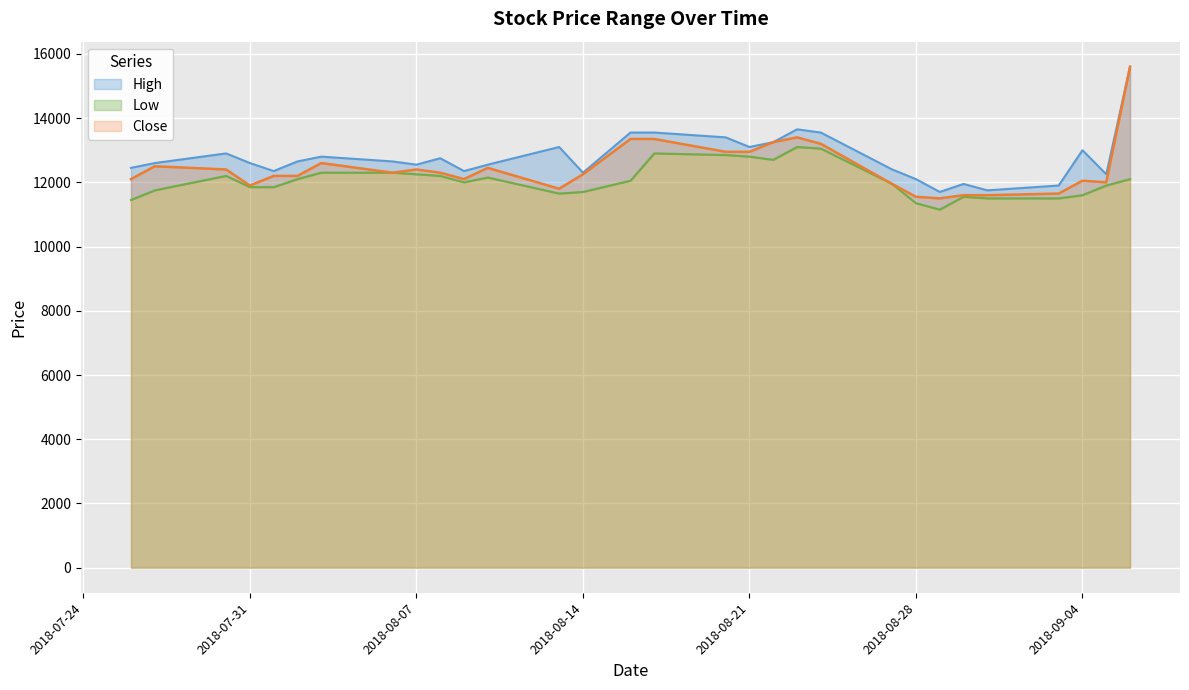

Which series has the largest range (max minus min)?

Close